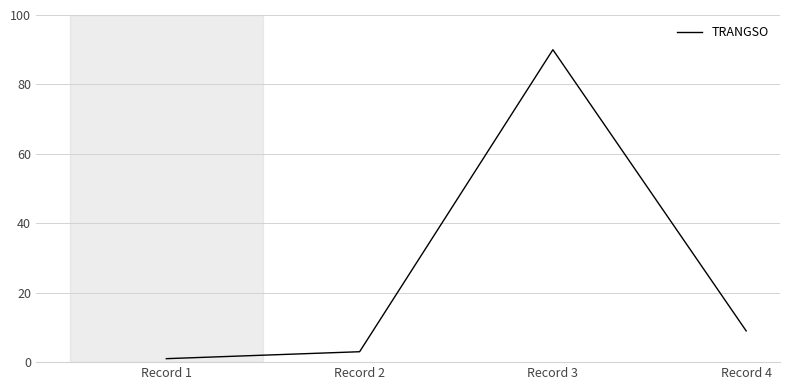

Does the chart have visible grid lines?

Yes